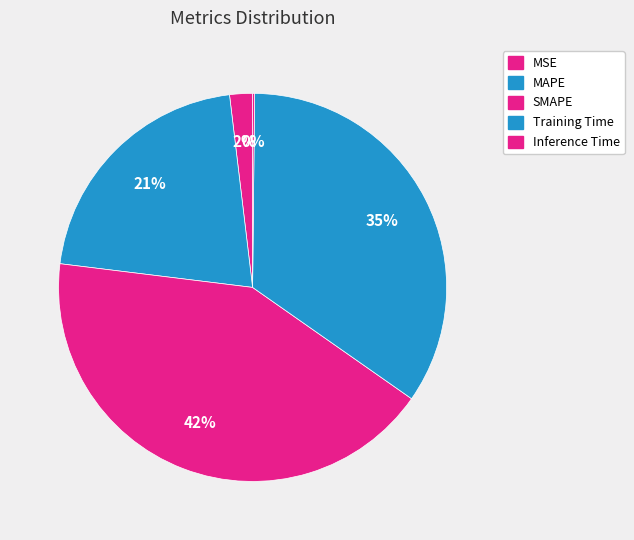

True or false: Inference Time accounts for 8% of the total.

False